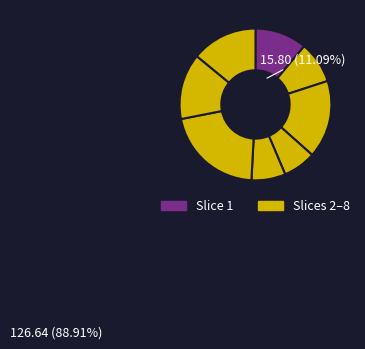

Is there a majority slice in this chart?

No